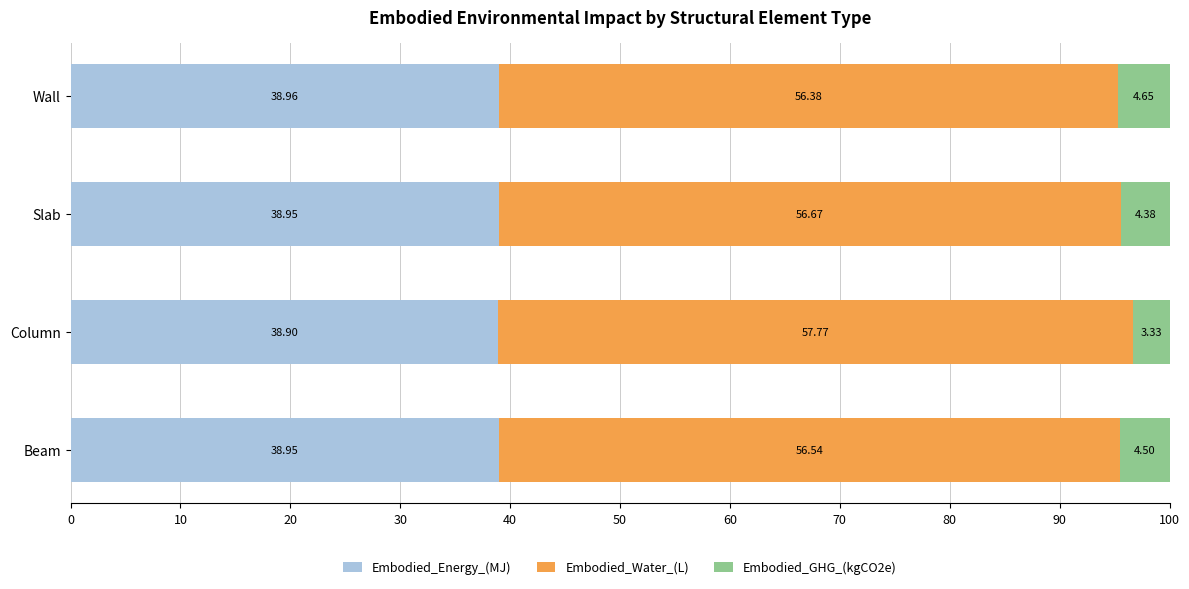

Which category has the highest value in the Embodied_Energy_(MJ) series?

Wall